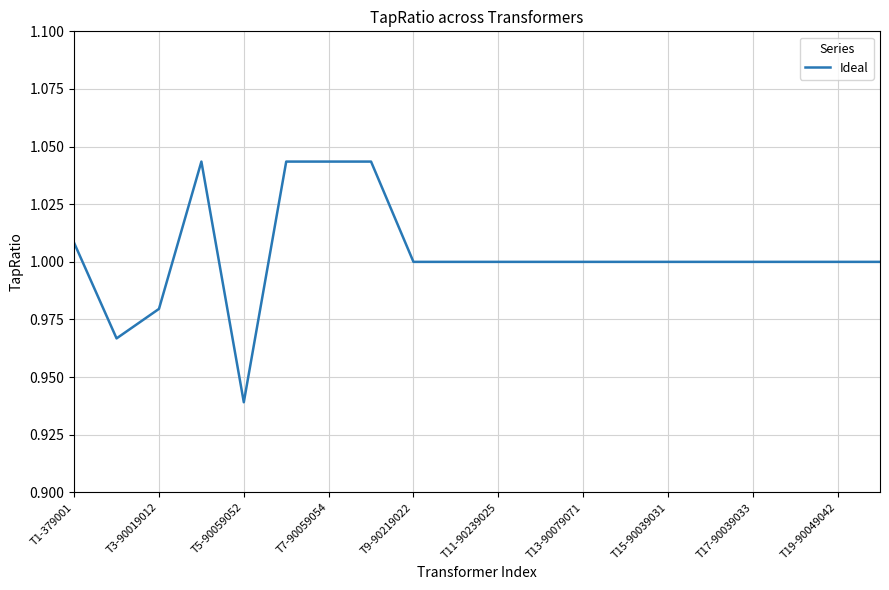

What is the average value?

1.0